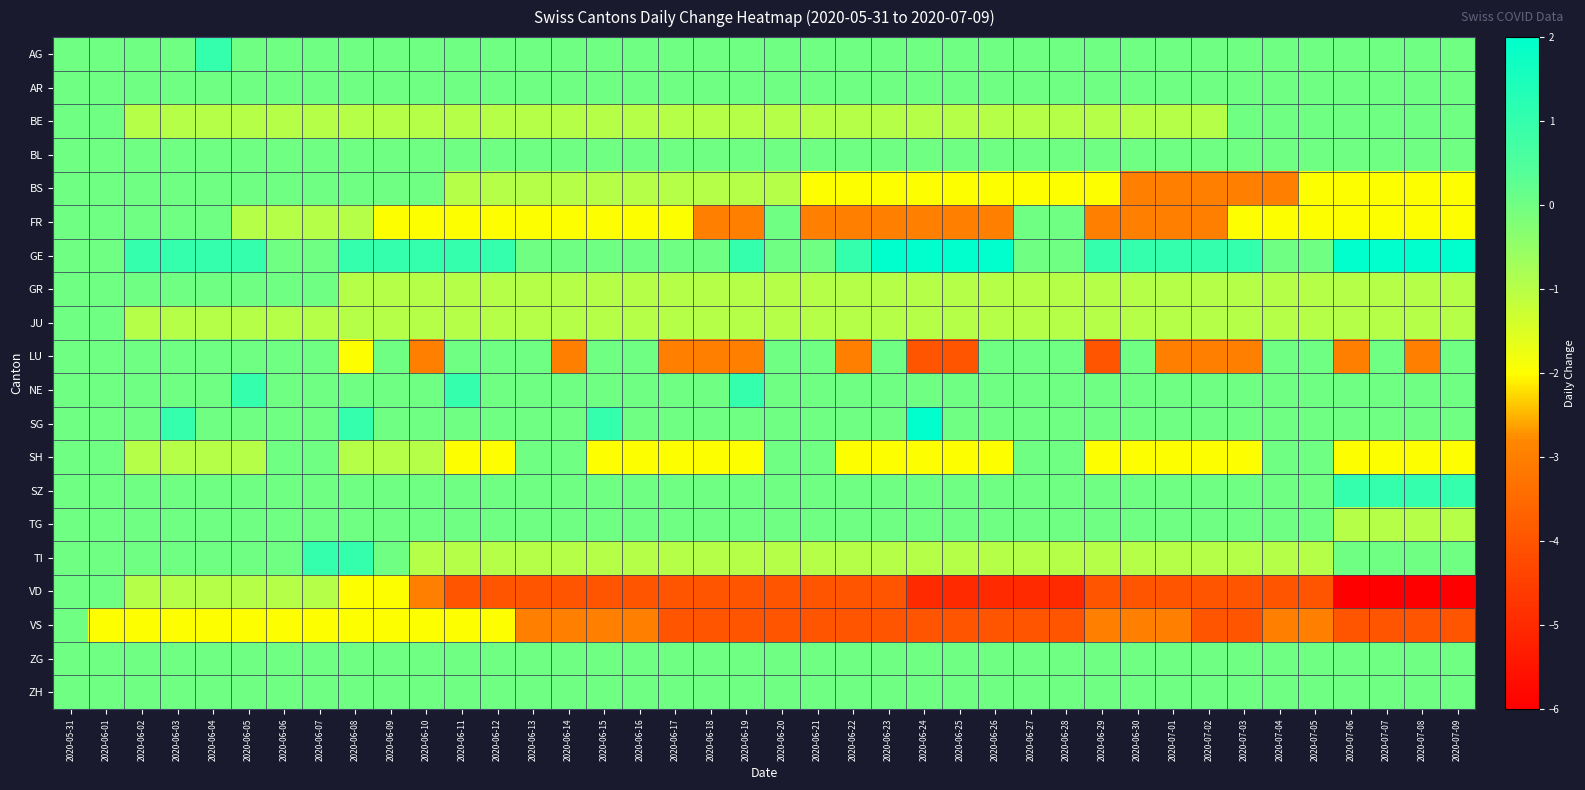

What is the greatest value displayed?

2